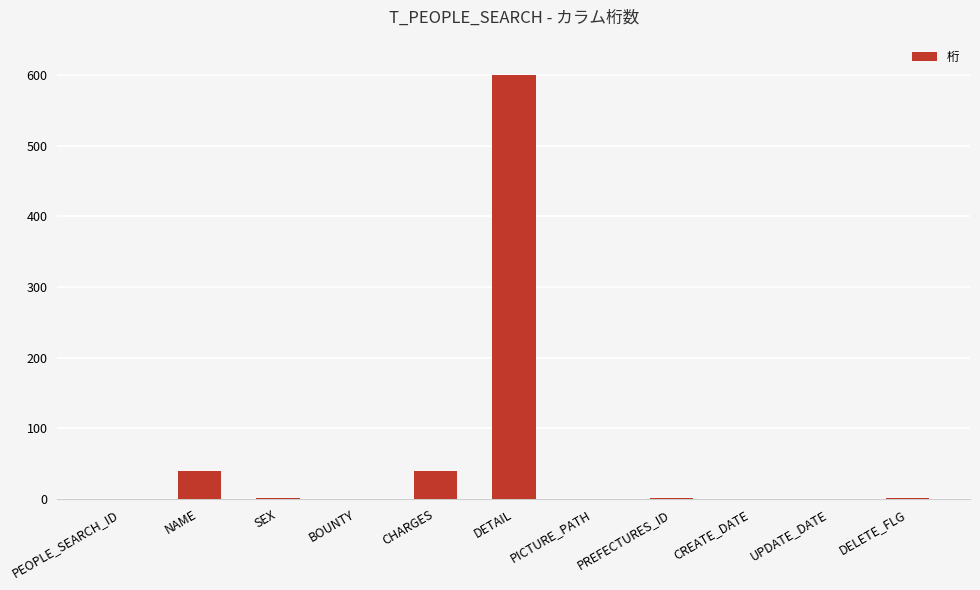

What is the change in value from DETAIL to CREATE_DATE?

-600